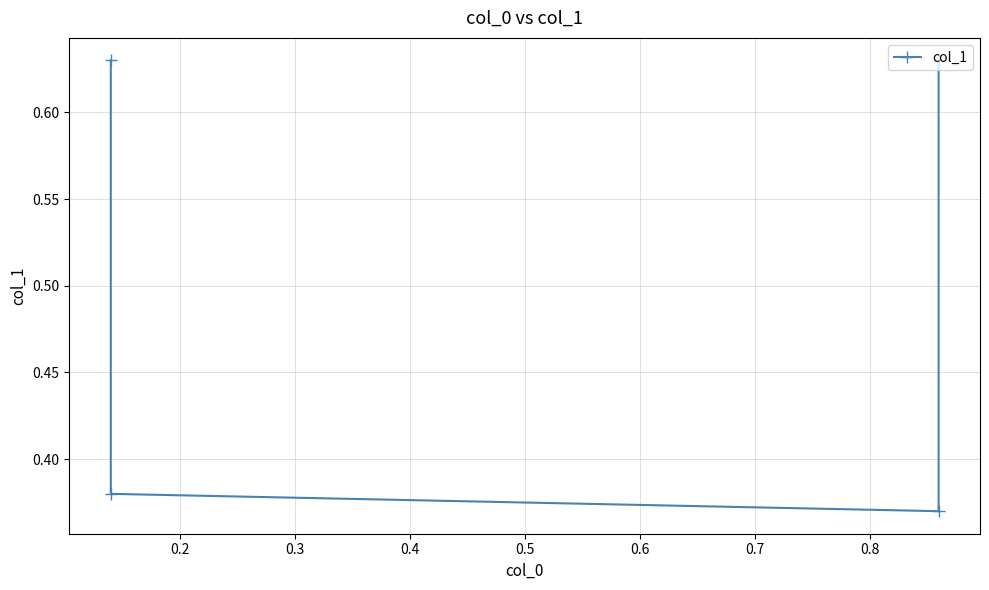

What is the average value?

0.5